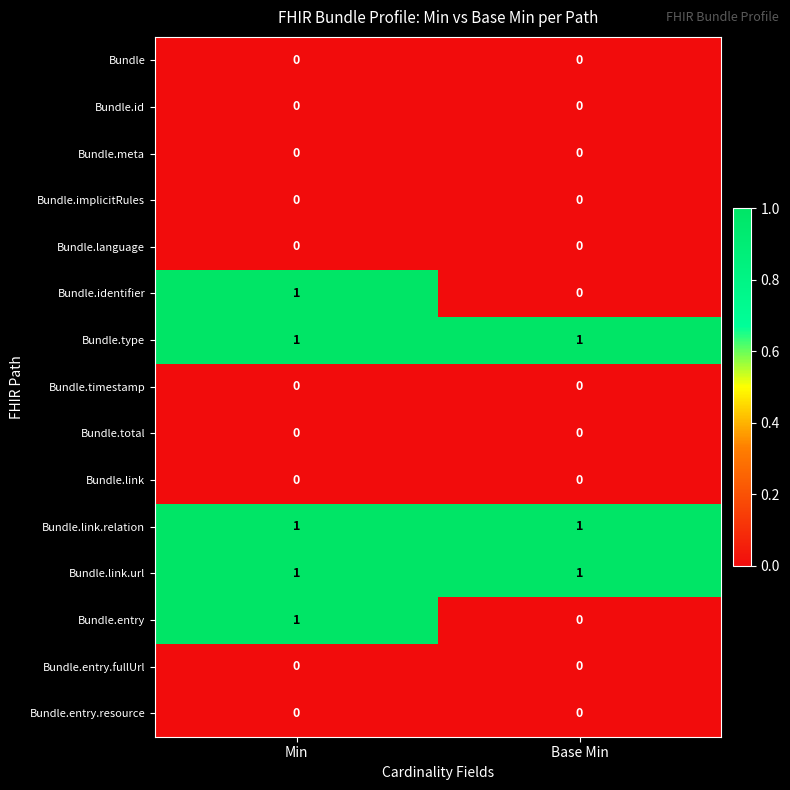

At which label does Bundle.entry reach its peak?

Min